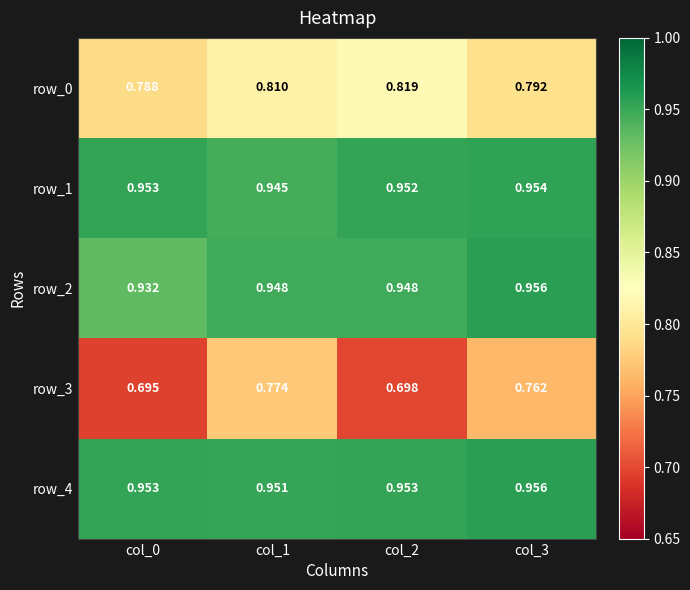

Is the value of row_0 at col_0 greater than the value of row_1 at col_1?

No